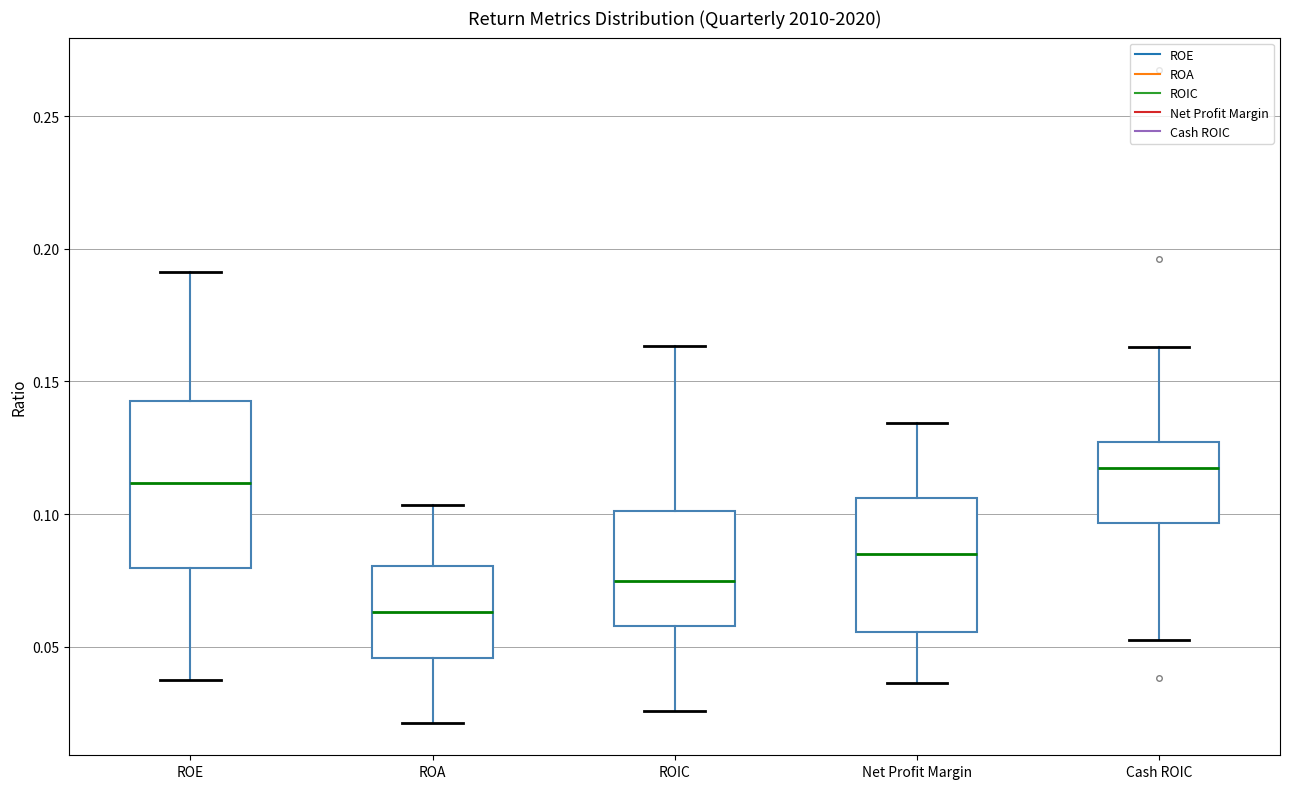

Which box is the tallest, from its lower edge to its upper edge?

ROE